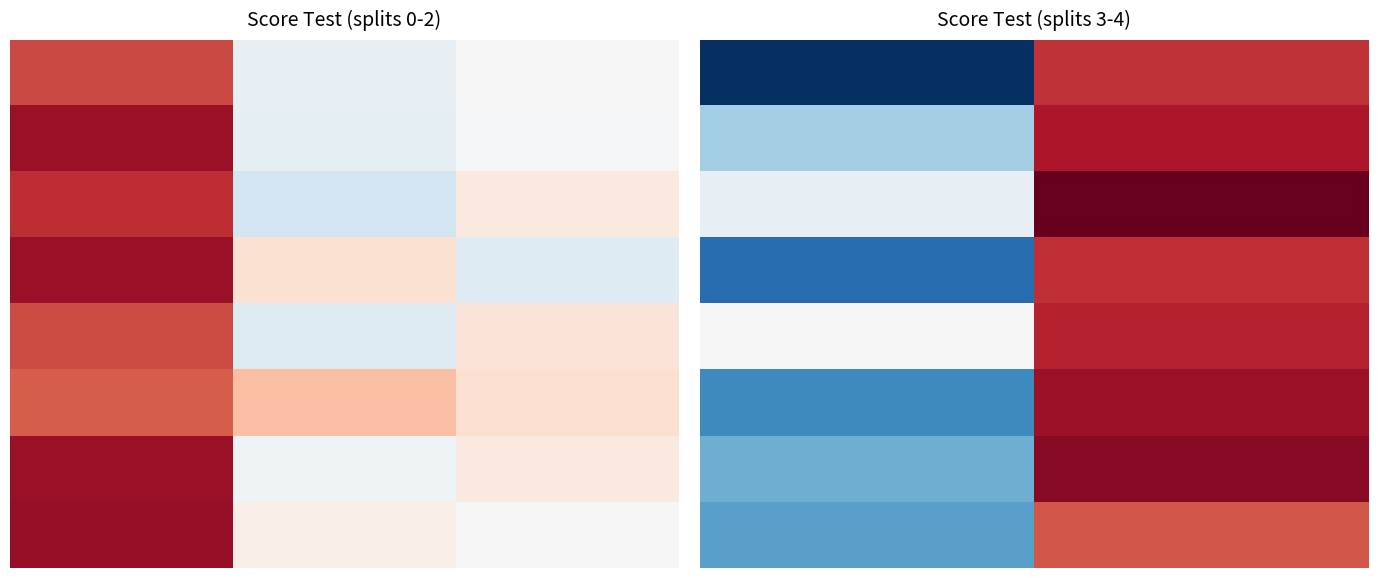

At which category is the sum across all series the highest?

1